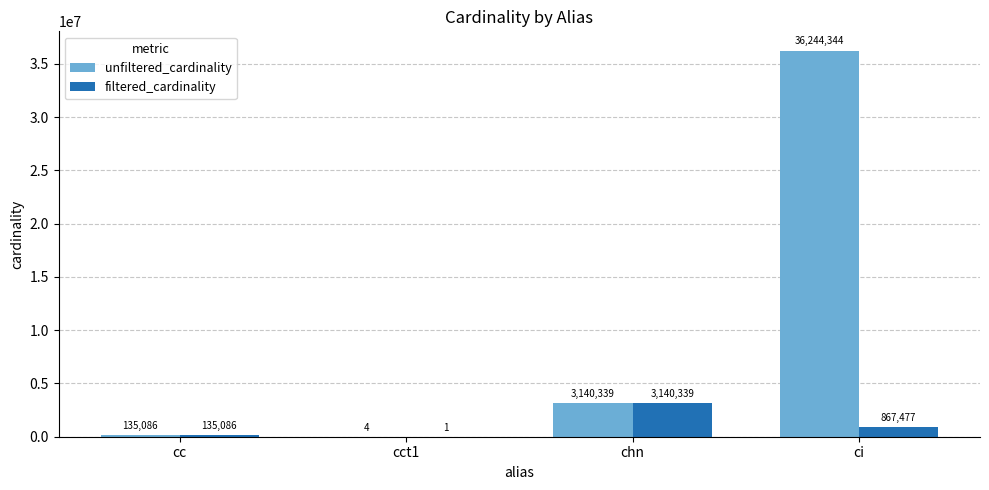

Is the value of unfiltered_cardinality at chn greater than the value of filtered_cardinality at cc?

Yes